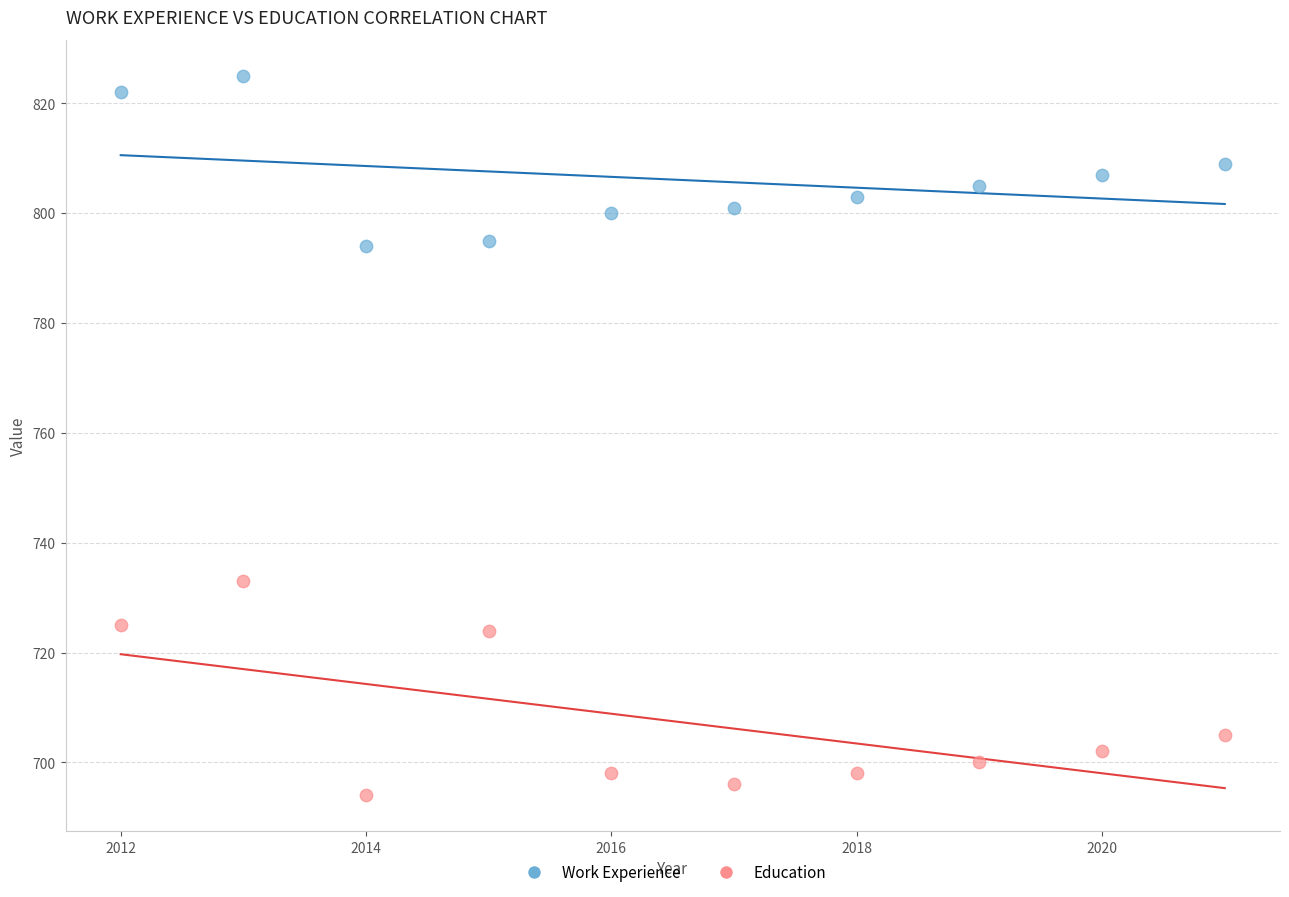

What is the X range (max minus min) for the scatter plot?

9